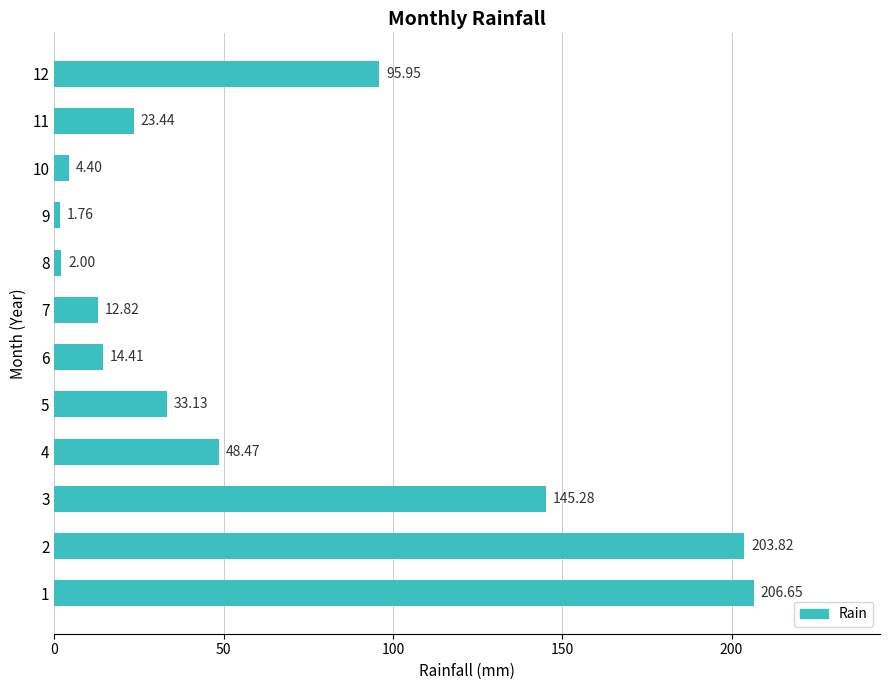

Between 8 and 4, which is larger?

4